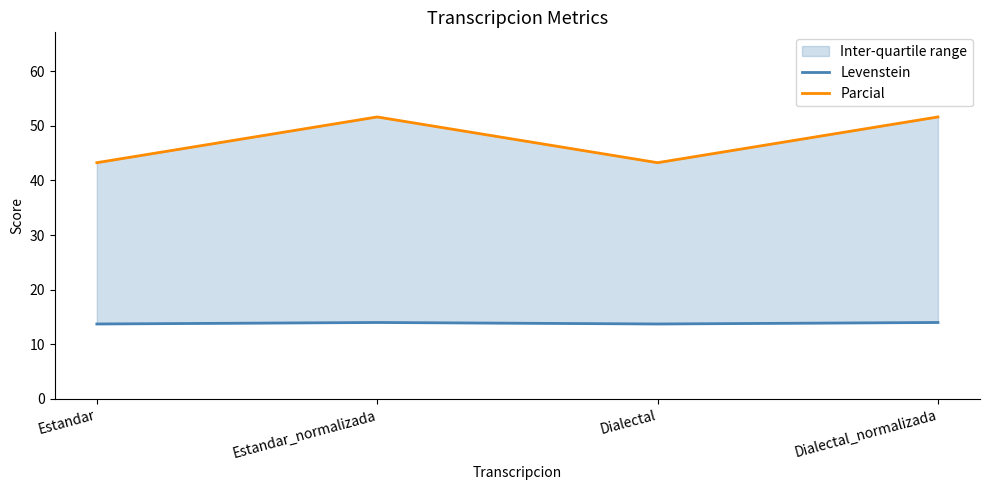

Does the chart have visible grid lines?

No